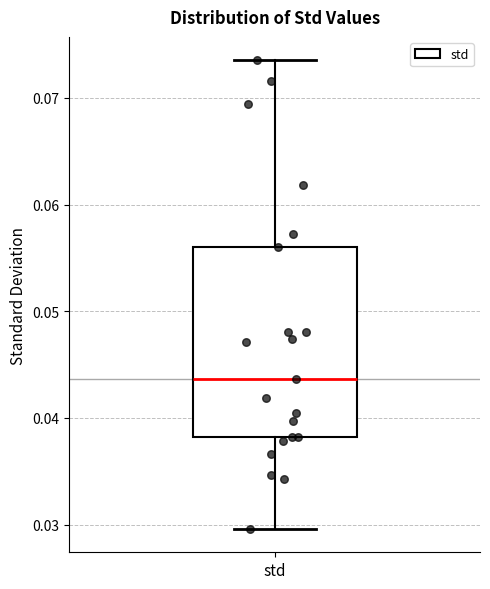

Transcribe this box plot: give where the median line is, the range the box spans, and where the two whiskers end, as read against the y-axis. The values are not printed on the chart, so give them approximately, as read against the axis.

median 0.044, box 0.038 to 0.056, whiskers 0.030 to 0.074